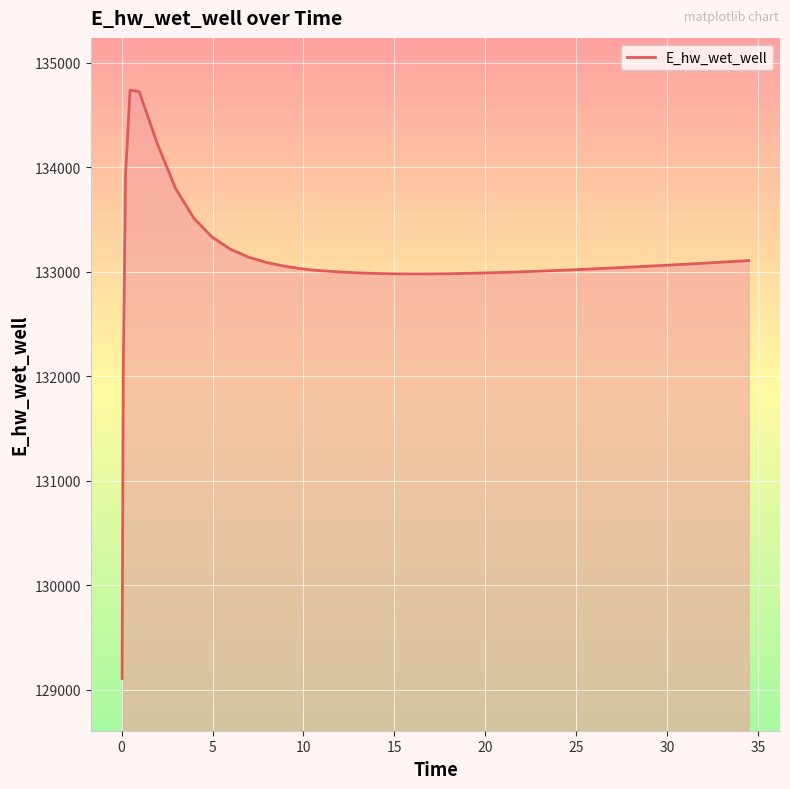

What is the difference between the maximum and minimum values?

5625.1